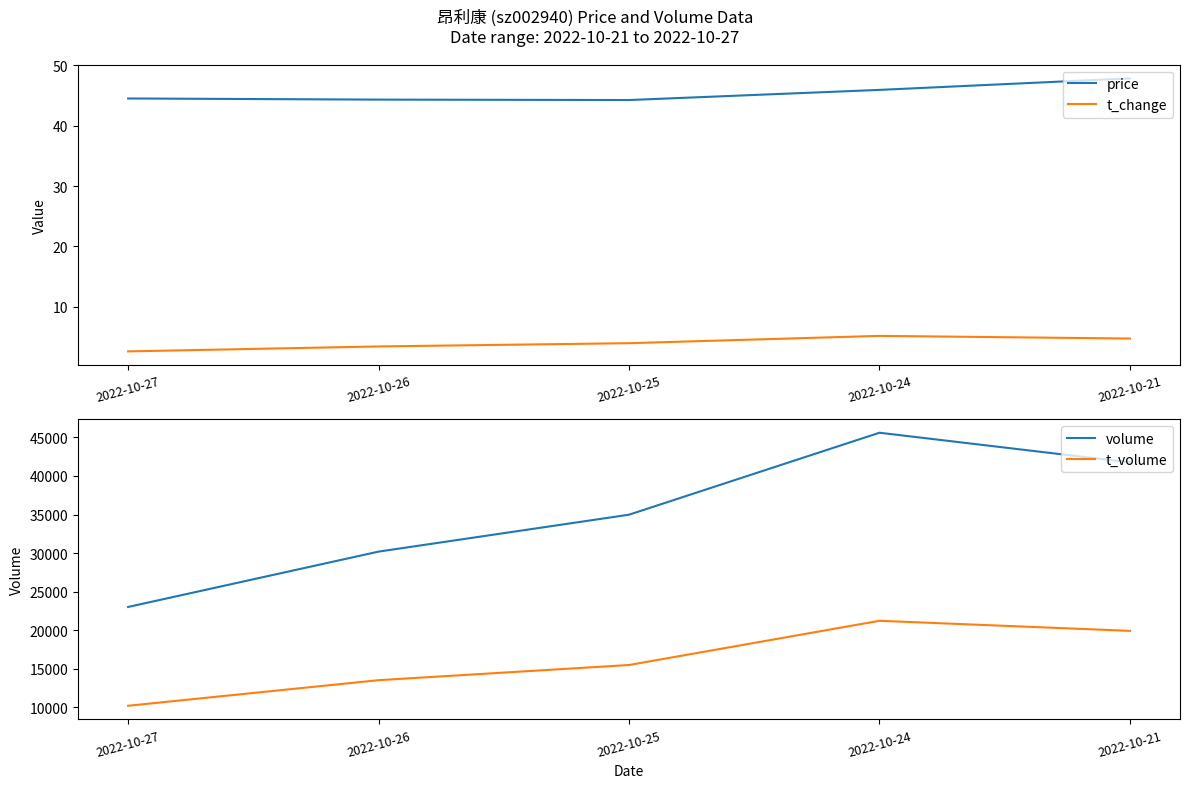

Where is price nearest to the value 46?

2022-10-24